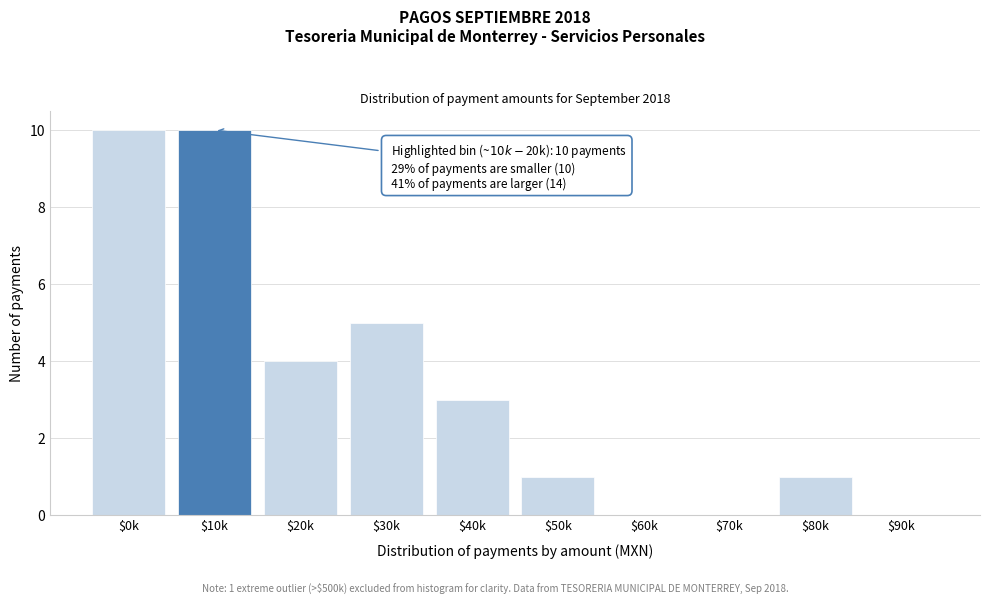

What is the sum of all values?

34